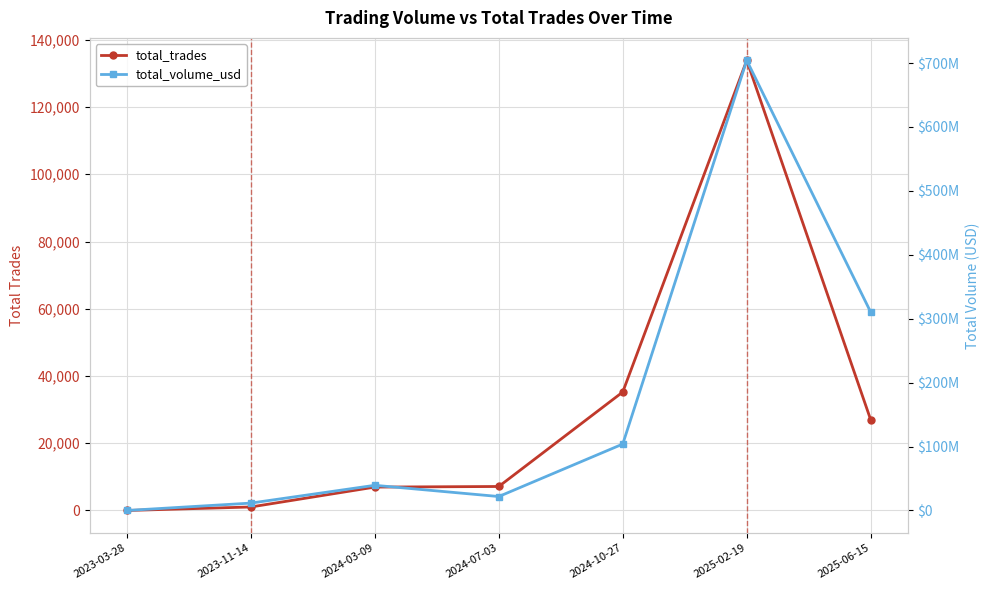

What is the highest value of the total_trades series?

133871.0